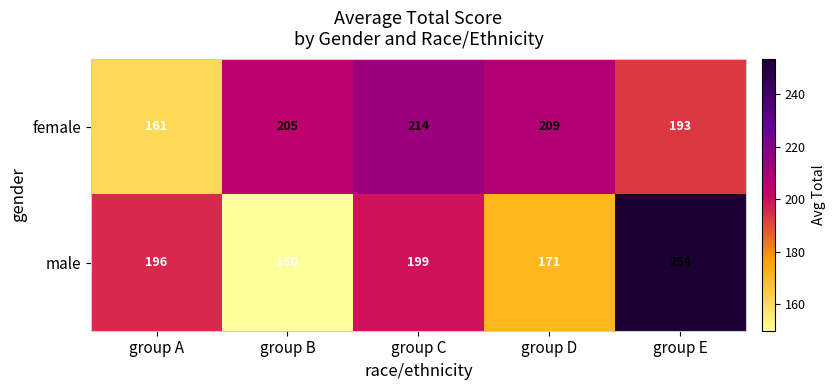

The value of male at group E is 78. True or false?

False